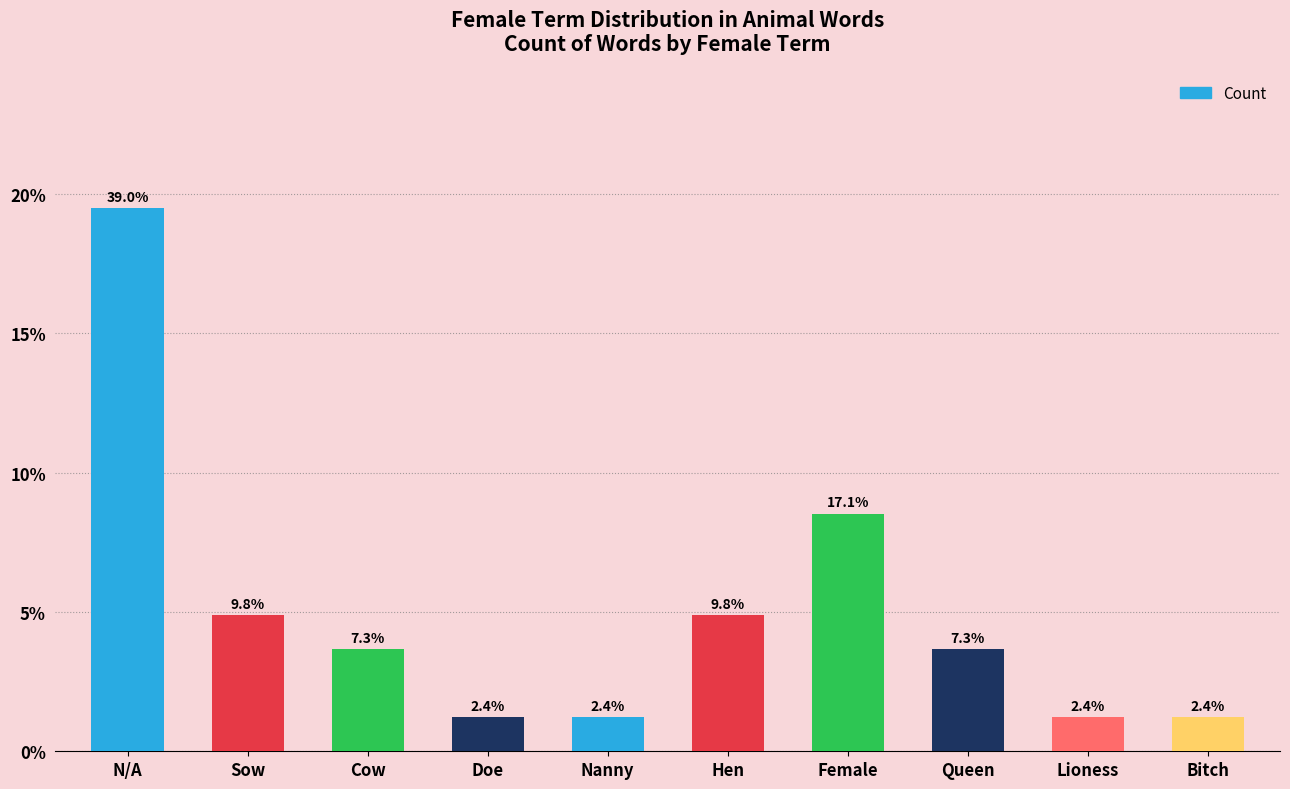

What is the maximum value shown in the chart?

39.0